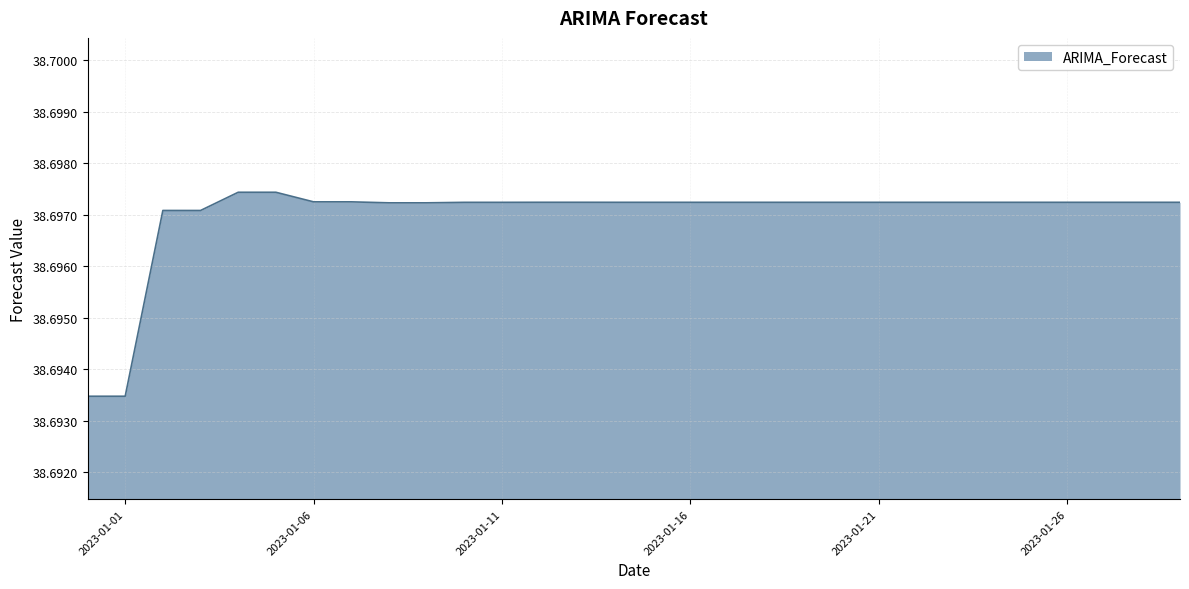

Does the chart have visible grid lines?

Yes